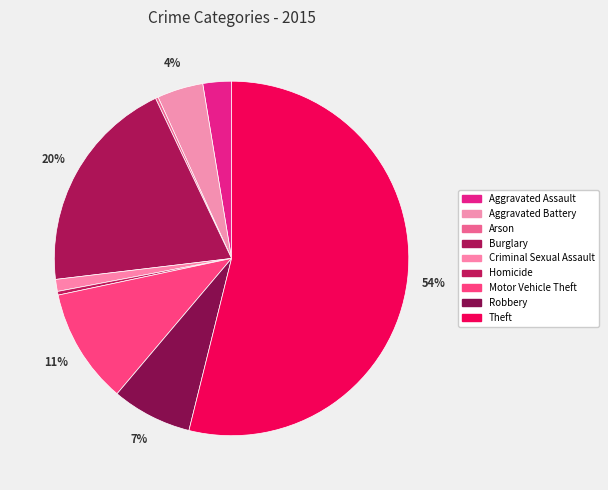

What percentage do Theft and Aggravated Assault together represent?

56.5%